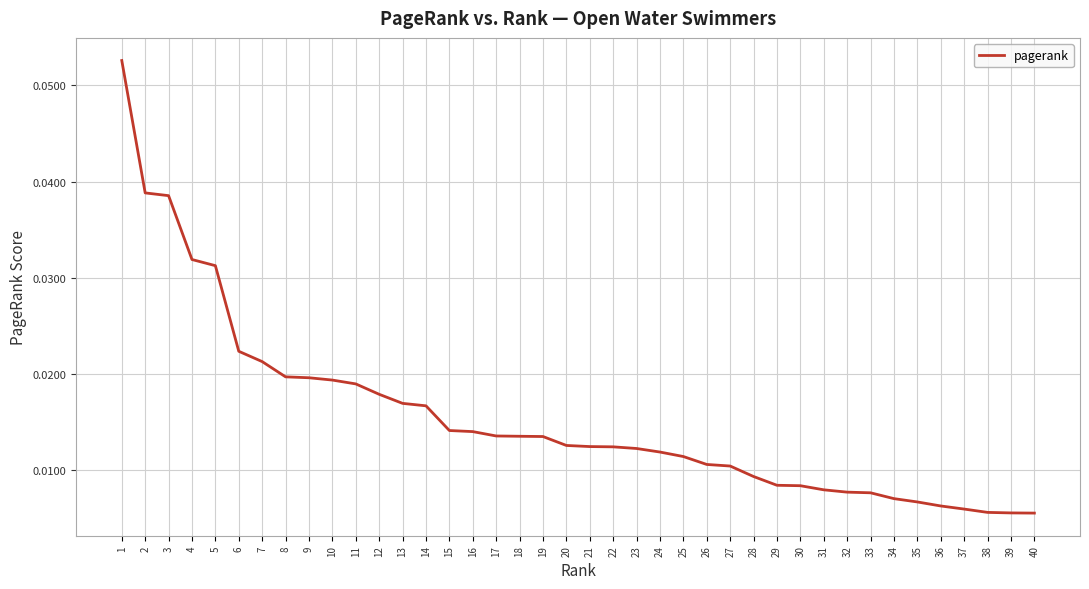

Between 15 and 5, which is larger?

5